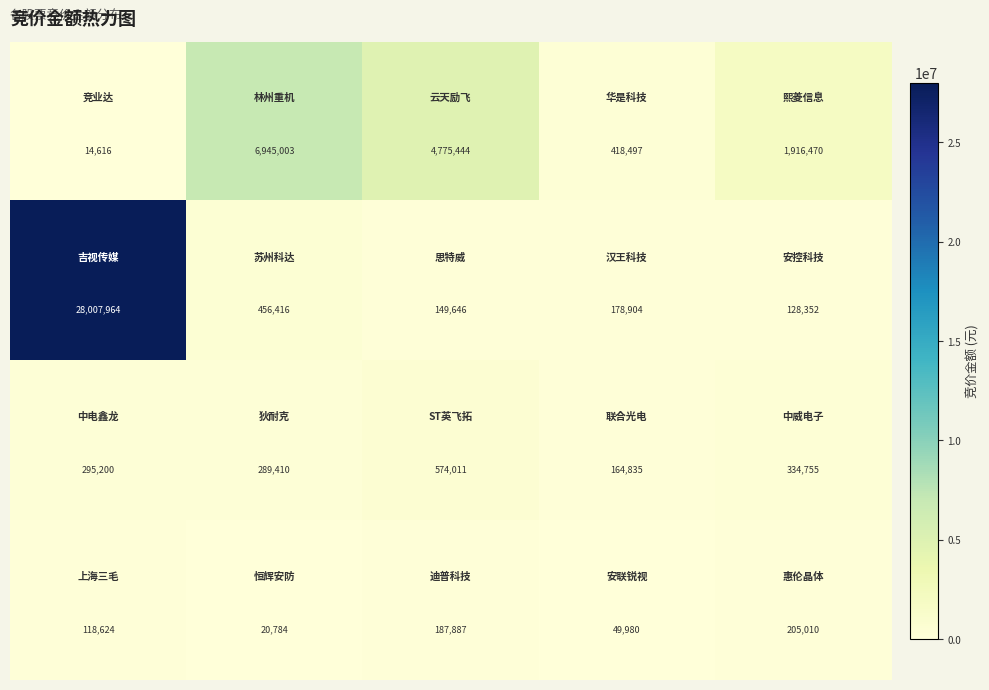

What is the minimum value shown in the chart?

14616